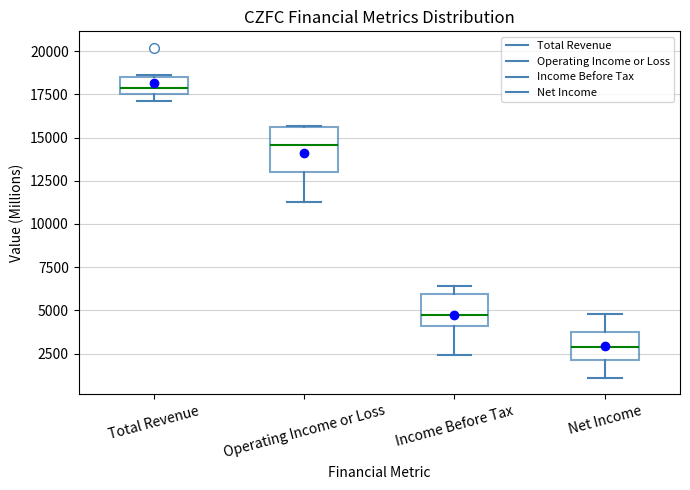

Reading left to right, transcribe this box plot: for each box, give where its median line is, the range the box spans, and where its two whiskers end, as read against the y-axis. The values are not printed on the chart, so give them approximately, as read against the axis.

Total Revenue: median 18000, box 17500 to 18500, whiskers 17000 to 18500
Operating Income or Loss: median 14500, box 13000 to 15500, whiskers 11500 to 15500
Income Before Tax: median 5000, box 4000 to 6000, whiskers 2500 to 6500
Net Income: median 3000, box 2000 to 4000, whiskers 1000 to 5000